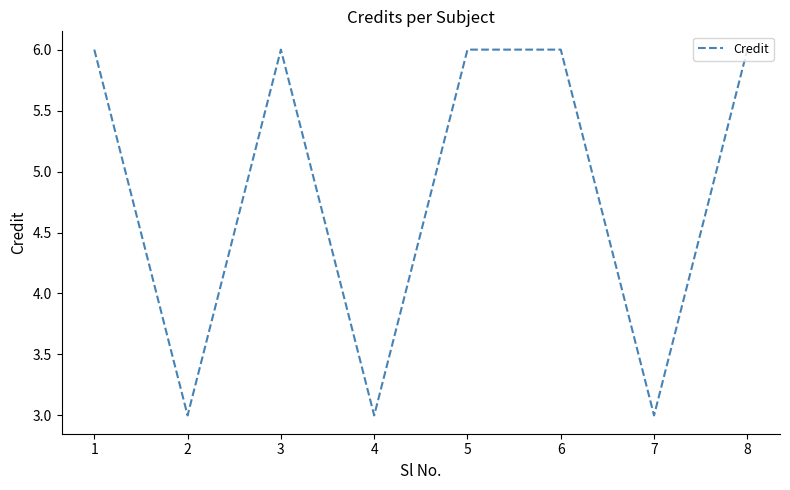

Read the value at 4.

3